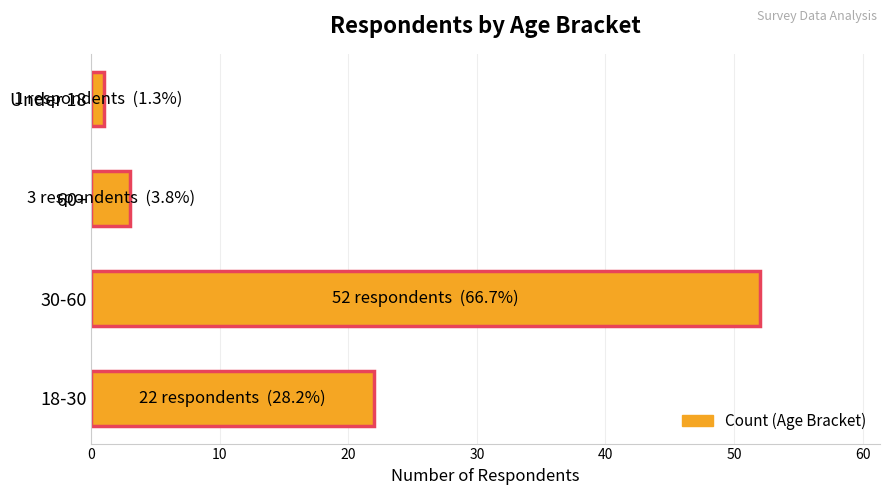

What is the value of the 2nd bar from the left?

52